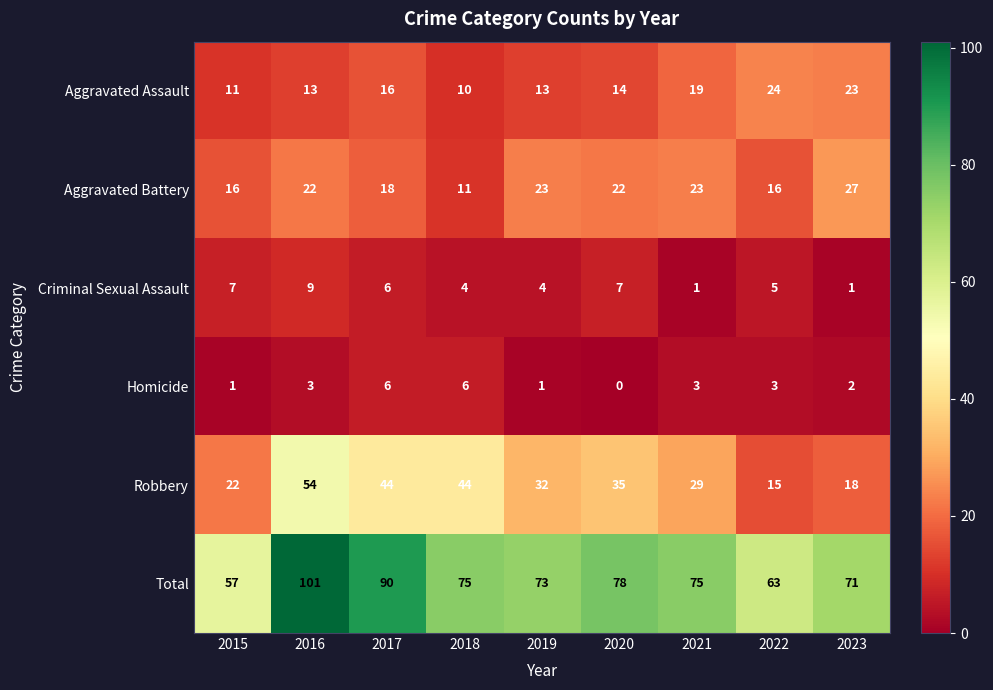

At 2018, list the series in order from largest to smallest.

Total, Robbery, Aggravated Battery, Aggravated Assault, Homicide, Criminal Sexual Assault